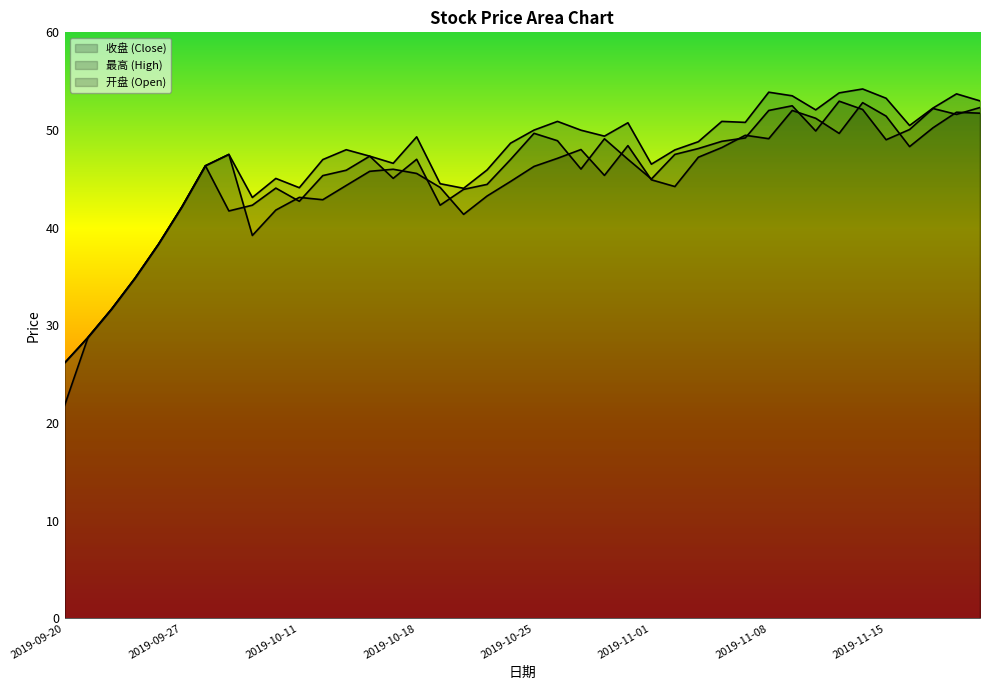

How many interior local peaks does the 最高 series have?

10